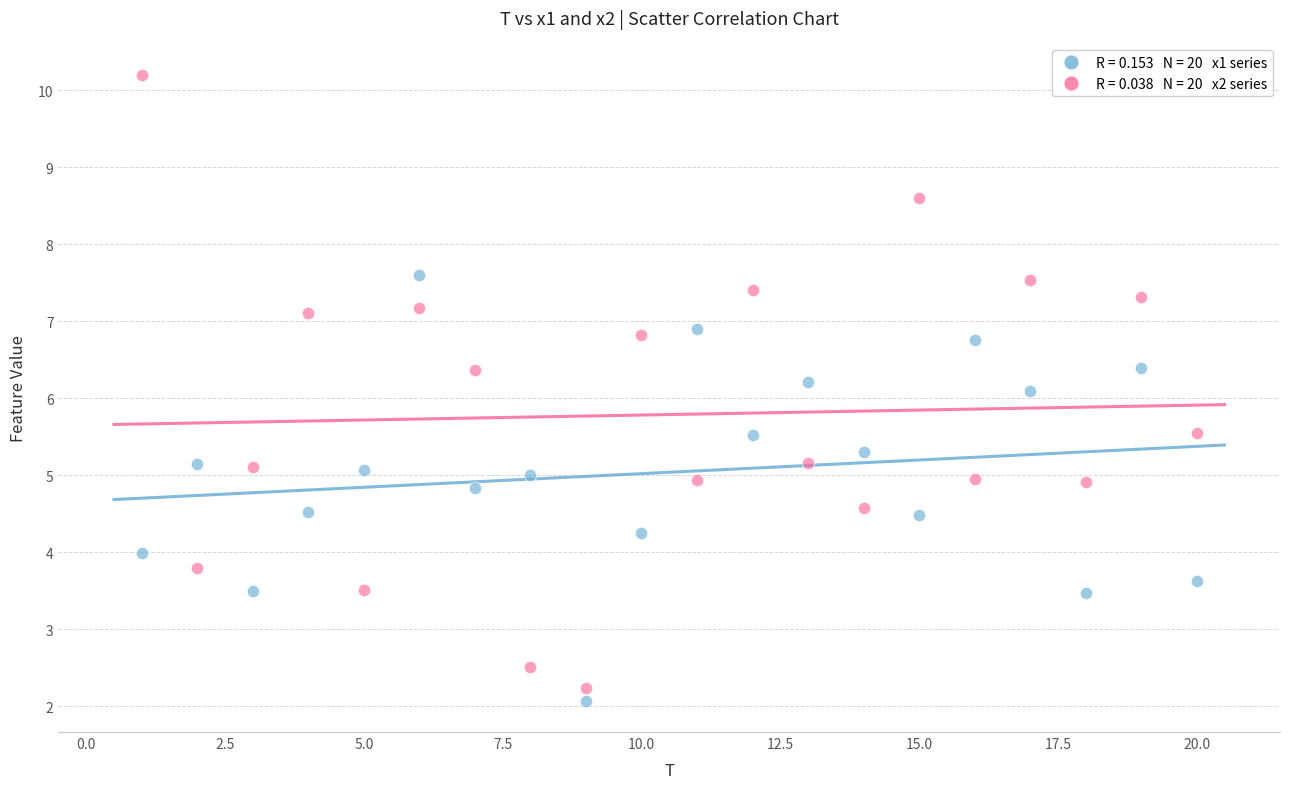

Across all data points, what is the range of Y values (max minus min)?

8.1